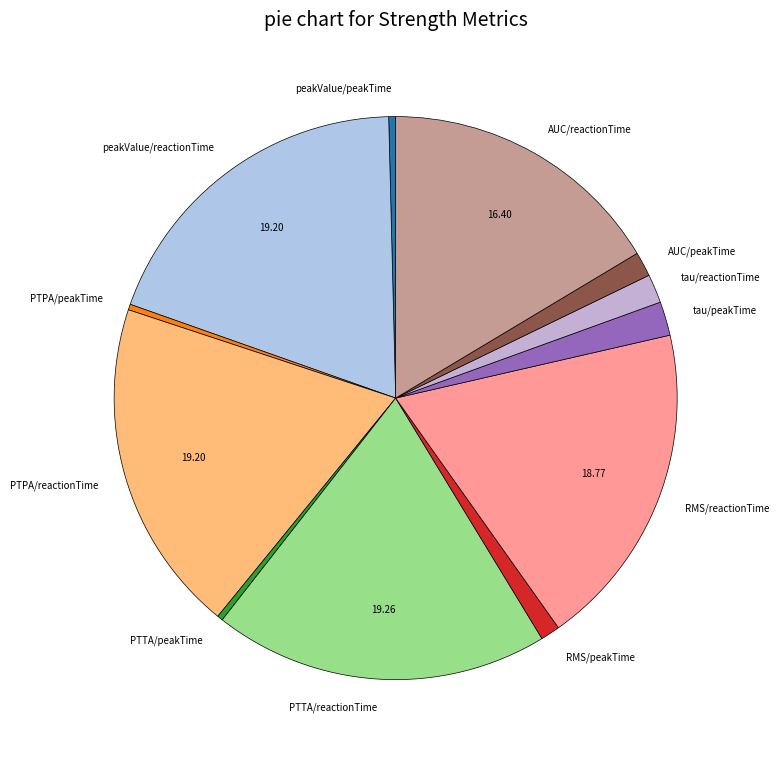

Do PTPA/reactionTime and tau/reactionTime together represent more than half of the pie?

No